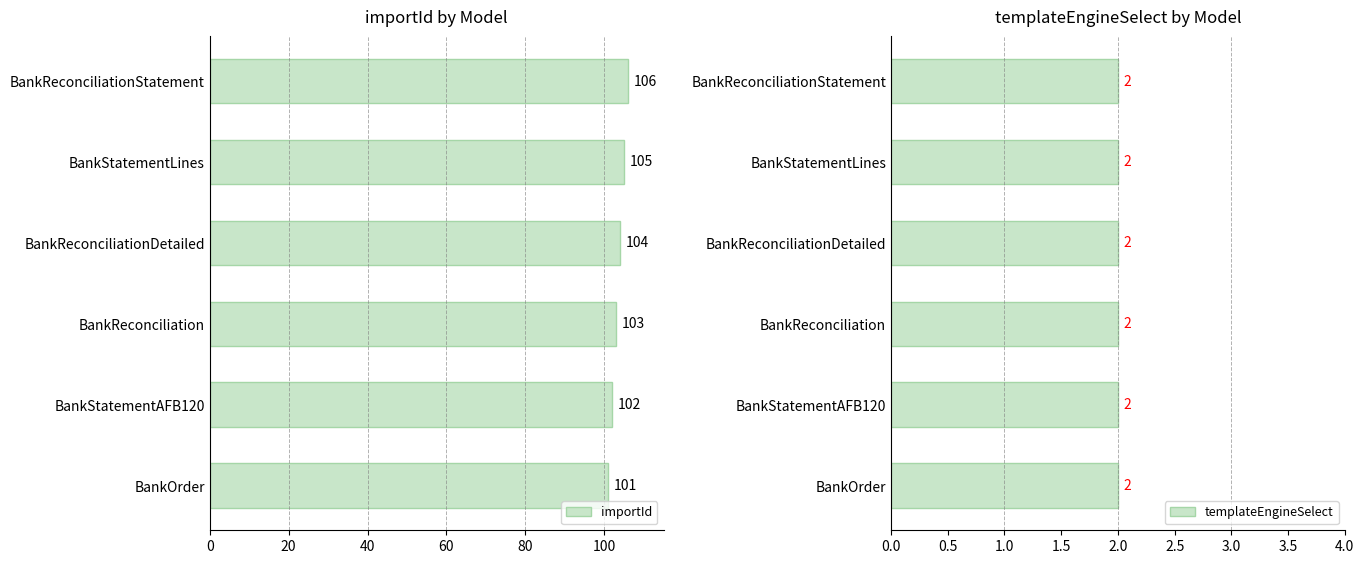

What is the minimum value for importId?

101